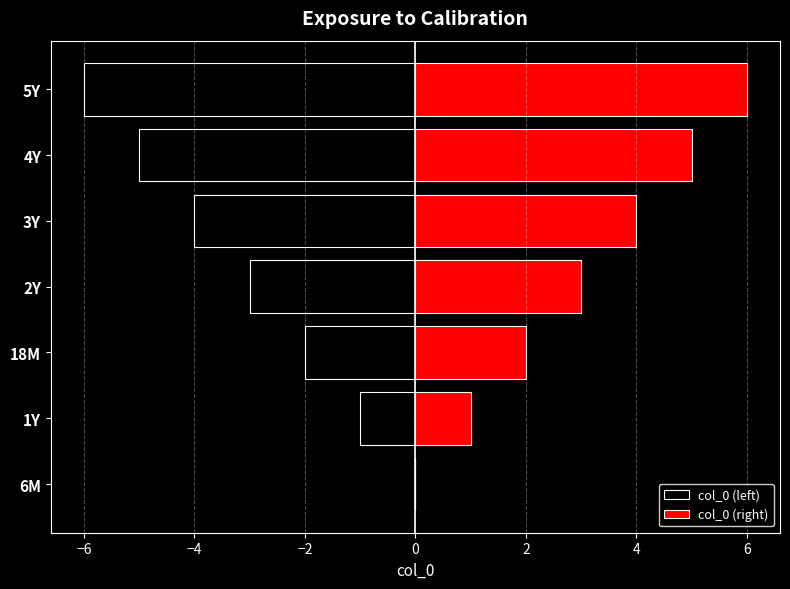

At 5Y, list the series in order from smallest to largest.

col_0 (left), col_0 (right)